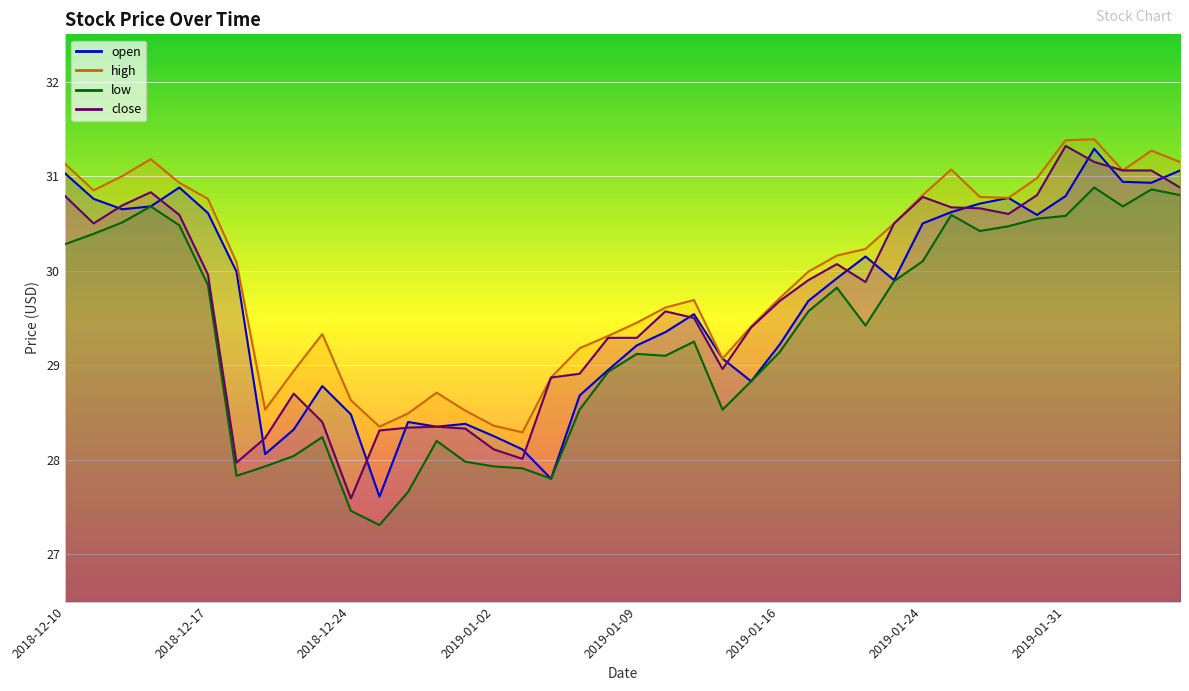

Reading right to left, extract all data points from this chart.

open: 2019-02-06=31.1	2019-02-05=30.9	2019-02-04=30.9	2019-02-01=31.3	2019-01-31=30.8	2019-01-30=30.6	2019-01-29=30.8	2019-01-28=30.7	2019-01-25=30.6	2019-01-24=30.5	2019-01-23=29.9	2019-01-22=30.1	2019-01-18=29.9	2019-01-17=29.7	2019-01-16=29.2	2019-01-15=28.8	2019-01-14=29.1	2019-01-11=29.5	2019-01-10=29.4	2019-01-09=29.2	2019-01-08=28.9	2019-01-07=28.7	2019-01-04=27.8	2019-01-03=28.1	2019-01-02=28.2	2018-12-31=28.4	2018-12-28=28.4	2018-12-27=28.4	2018-12-26=27.6	2018-12-24=28.5	2018-12-21=28.8	2018-12-20=28.3	2018-12-19=28.1	2018-12-18=30.0	2018-12-17=30.6	2018-12-14=30.9	2018-12-13=30.7	2018-12-12=30.6	2018-12-11=30.8	2018-12-10=31.0
high: 2019-02-06=31.1	2019-02-05=31.3	2019-02-04=31.1	2019-02-01=31.4	2019-01-31=31.4	2019-01-30=31.0	2019-01-29=30.8	2019-01-28=30.8	2019-01-25=31.1	2019-01-24=30.8	2019-01-23=30.5	2019-01-22=30.2	2019-01-18=30.2	2019-01-17=30.0	2019-01-16=29.7	2019-01-15=29.4	2019-01-14=29.1	2019-01-11=29.7	2019-01-10=29.6	2019-01-09=29.4	2019-01-08=29.3	2019-01-07=29.2	2019-01-04=28.9	2019-01-03=28.3	2019-01-02=28.4	2018-12-31=28.5	2018-12-28=28.7	2018-12-27=28.5	2018-12-26=28.4	2018-12-24=28.6	2018-12-21=29.3	2018-12-20=28.9	2018-12-19=28.5	2018-12-18=30.1	2018-12-17=30.8	2018-12-14=30.9	2018-12-13=31.2	2018-12-12=31.0	2018-12-11=30.9	2018-12-10=31.1
low: 2019-02-06=30.8	2019-02-05=30.9	2019-02-04=30.7	2019-02-01=30.9	2019-01-31=30.6	2019-01-30=30.6	2019-01-29=30.5	2019-01-28=30.4	2019-01-25=30.6	2019-01-24=30.1	2019-01-23=29.9	2019-01-22=29.4	2019-01-18=29.8	2019-01-17=29.6	2019-01-16=29.1	2019-01-15=28.8	2019-01-14=28.5	2019-01-11=29.2	2019-01-10=29.1	2019-01-09=29.1	2019-01-08=28.9	2019-01-07=28.5	2019-01-04=27.8	2019-01-03=27.9	2019-01-02=27.9	2018-12-31=28.0	2018-12-28=28.2	2018-12-27=27.7	2018-12-26=27.3	2018-12-24=27.5	2018-12-21=28.2	2018-12-20=28.0	2018-12-19=27.9	2018-12-18=27.8	2018-12-17=29.9	2018-12-14=30.5	2018-12-13=30.7	2018-12-12=30.5	2018-12-11=30.4	2018-12-10=30.3
close: 2019-02-06=30.9	2019-02-05=31.1	2019-02-04=31.1	2019-02-01=31.1	2019-01-31=31.3	2019-01-30=30.8	2019-01-29=30.6	2019-01-28=30.7	2019-01-25=30.7	2019-01-24=30.8	2019-01-23=30.5	2019-01-22=29.9	2019-01-18=30.1	2019-01-17=29.9	2019-01-16=29.7	2019-01-15=29.4	2019-01-14=29.0	2019-01-11=29.5	2019-01-10=29.6	2019-01-09=29.3	2019-01-08=29.3	2019-01-07=28.9	2019-01-04=28.9	2019-01-03=28.0	2019-01-02=28.1	2018-12-31=28.3	2018-12-28=28.4	2018-12-27=28.3	2018-12-26=28.3	2018-12-24=27.6	2018-12-21=28.4	2018-12-20=28.7	2018-12-19=28.2	2018-12-18=28.0	2018-12-17=30.0	2018-12-14=30.6	2018-12-13=30.8	2018-12-12=30.7	2018-12-11=30.5	2018-12-10=30.8